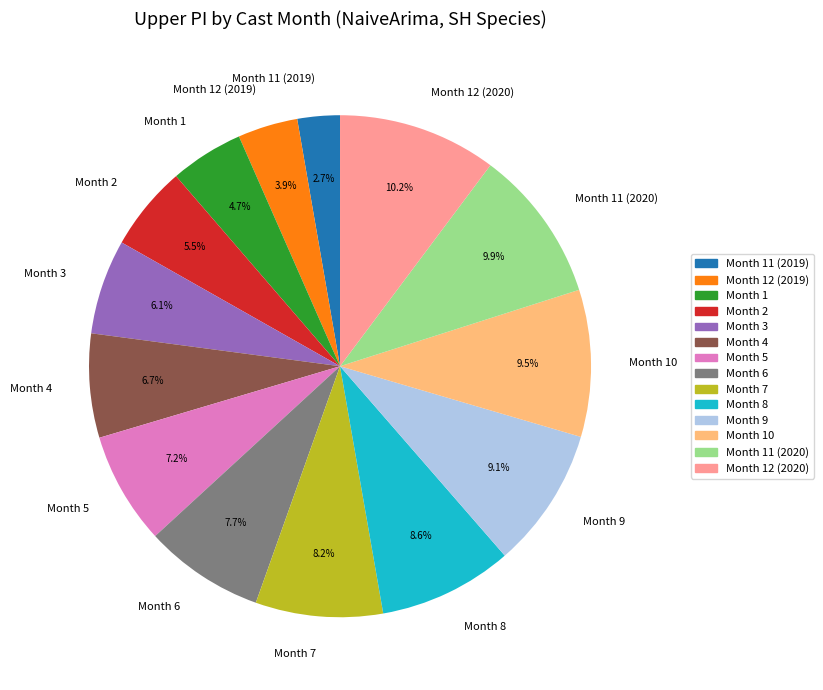

Which category has the smallest portion of the pie?

Month 11 (2019)